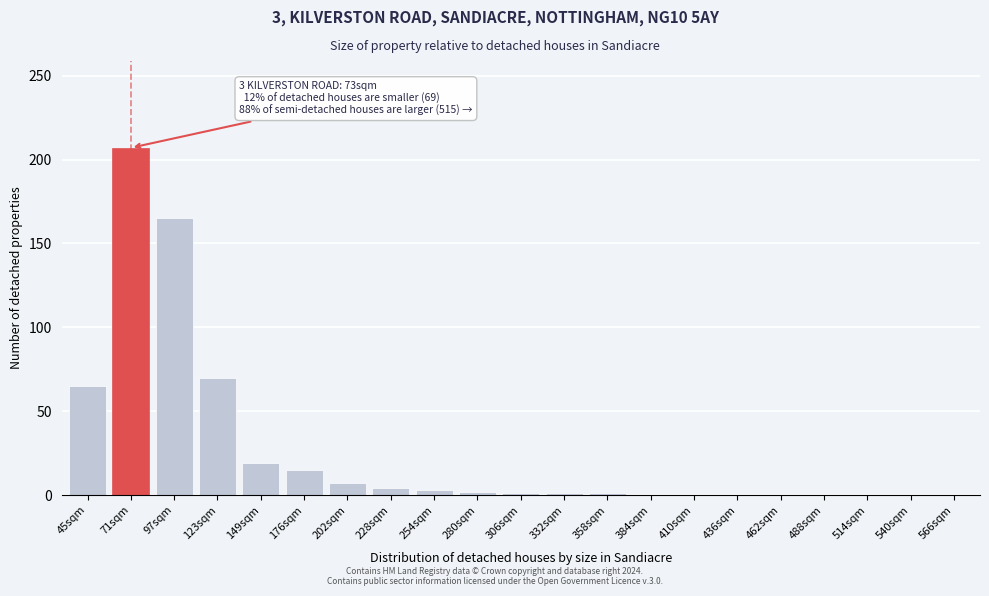

What is the maximum value shown in the chart?

207